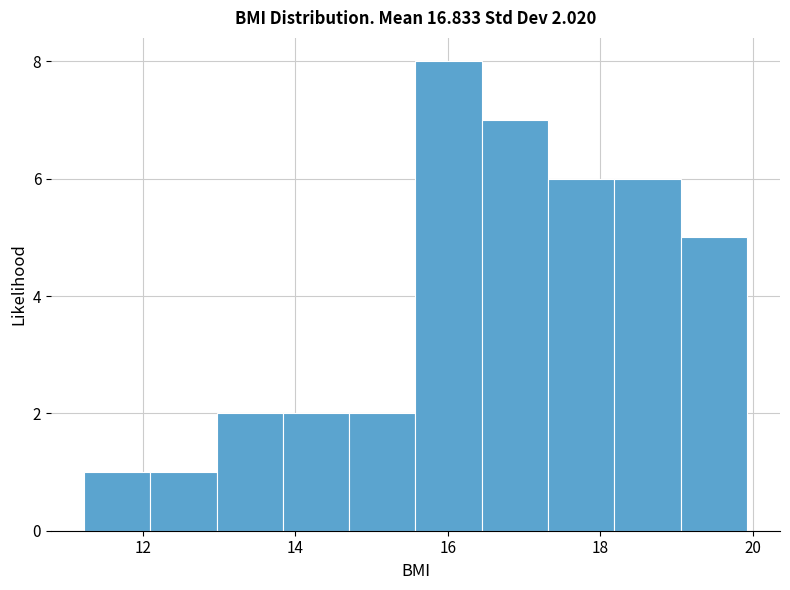

Over which range of the x-axis is the bar tallest?

15.6 to 16.4